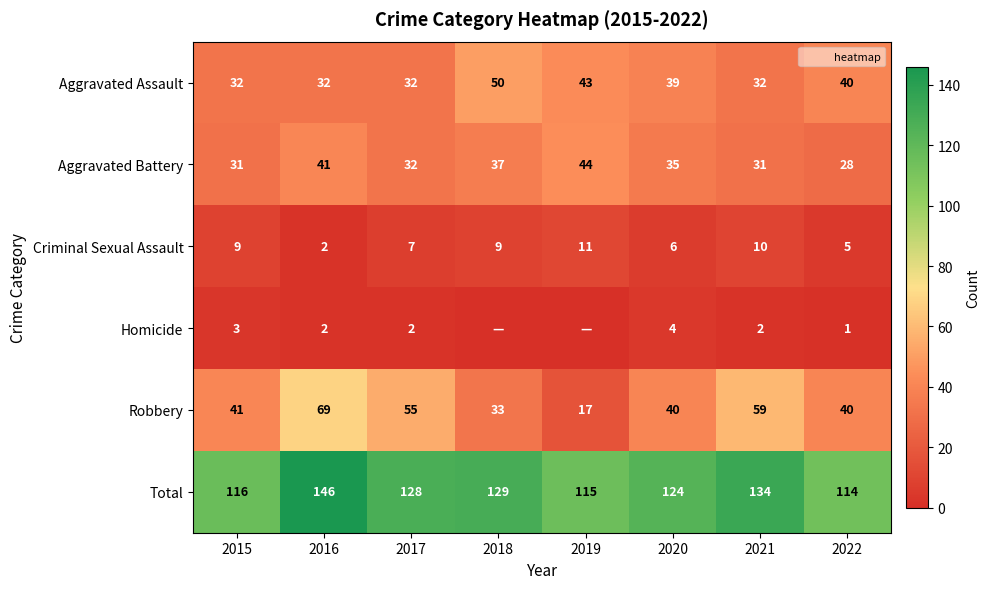

What is the difference between the Criminal Sexual Assault values at 2022 and 2016?

3